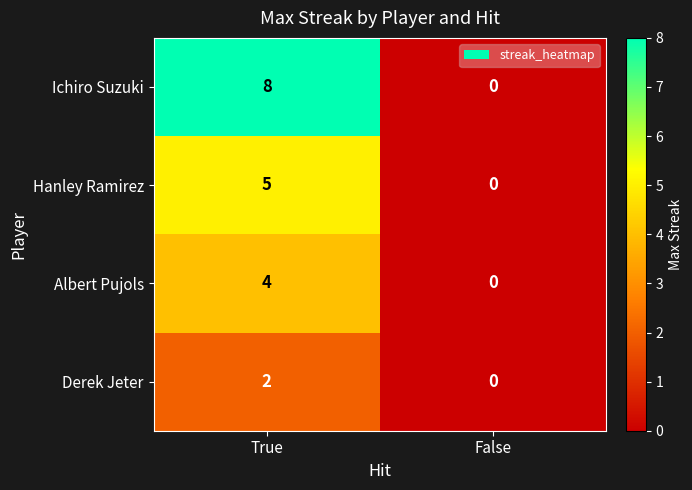

Which series has the largest range (max minus min)?

Ichiro Suzuki